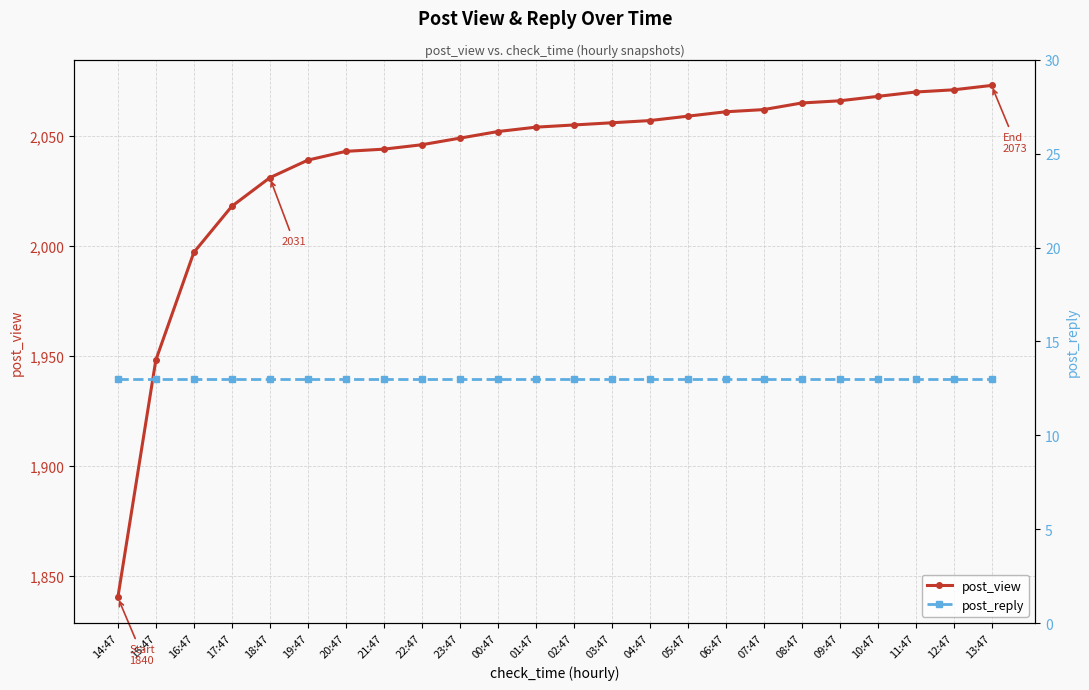

Between 00:47 and 07:47, which is larger?

07:47